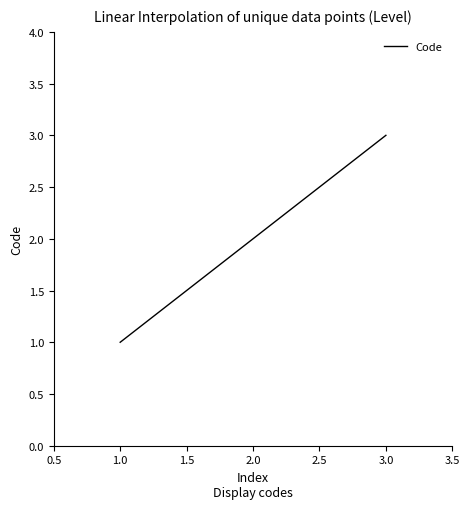

Count the number of data series in this chart.

1